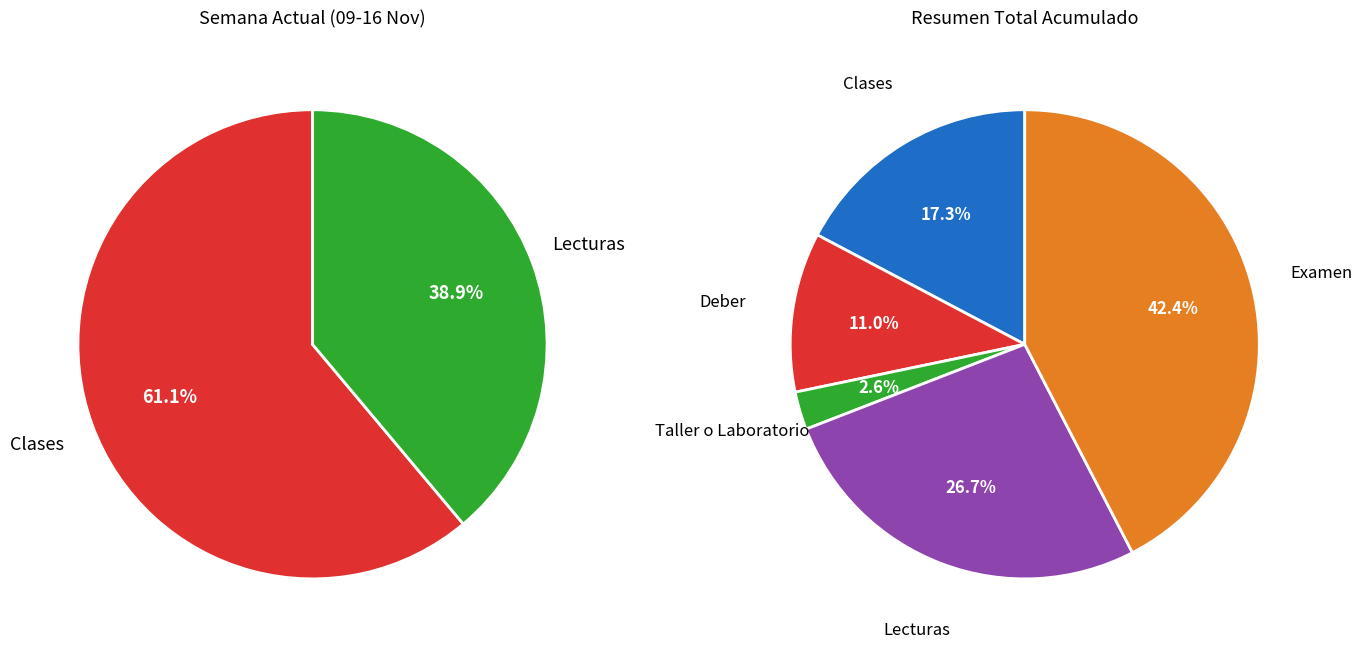

What is the total percentage of Clases and Lecturas?

100.0%